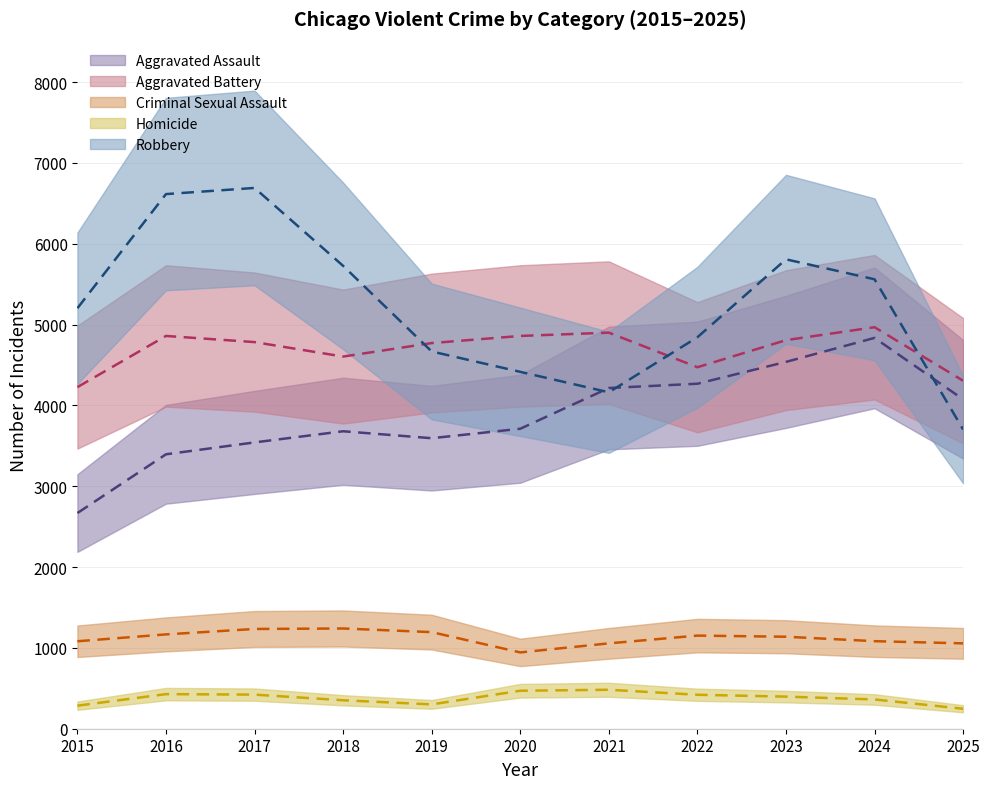

The Robbery series shows 5560 at 2024. True or false?

True